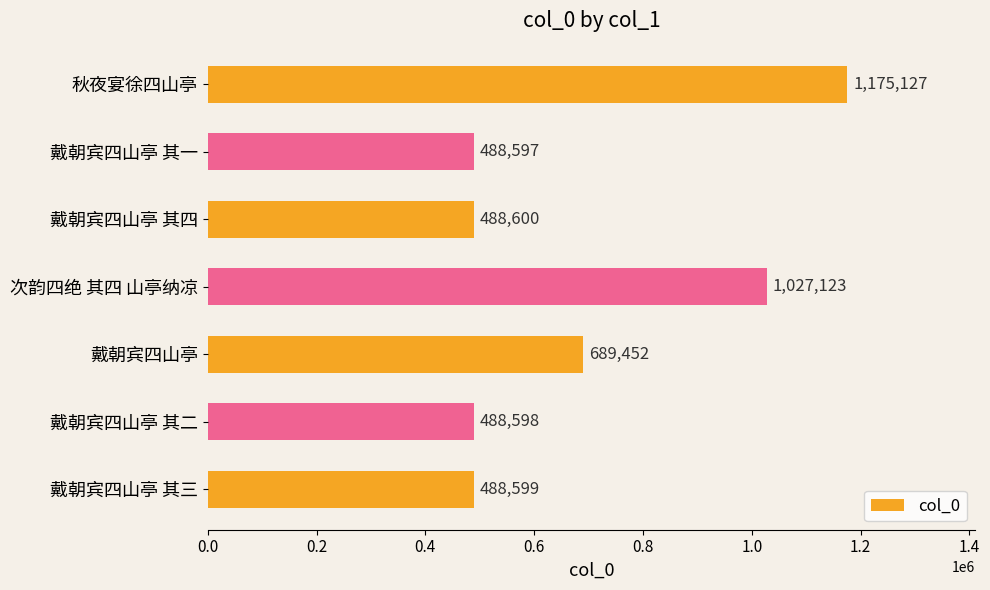

What is the value of the 4th bar from the top?

1027123